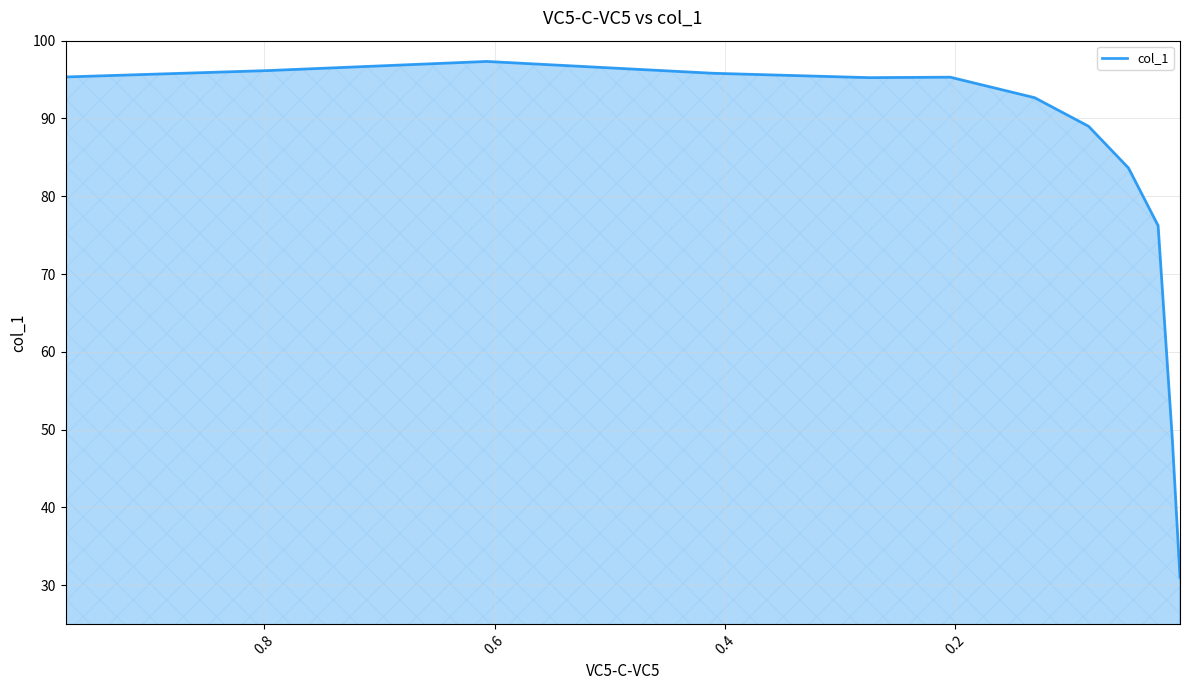

True or false: the data has more than 2 interior local peaks.

False